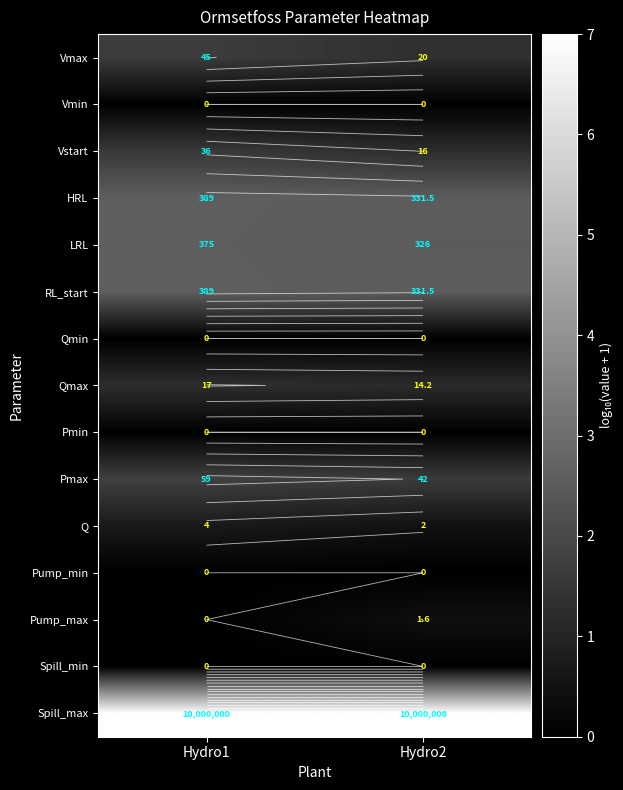

What value does the LRL series have at Hydro1?

2.6